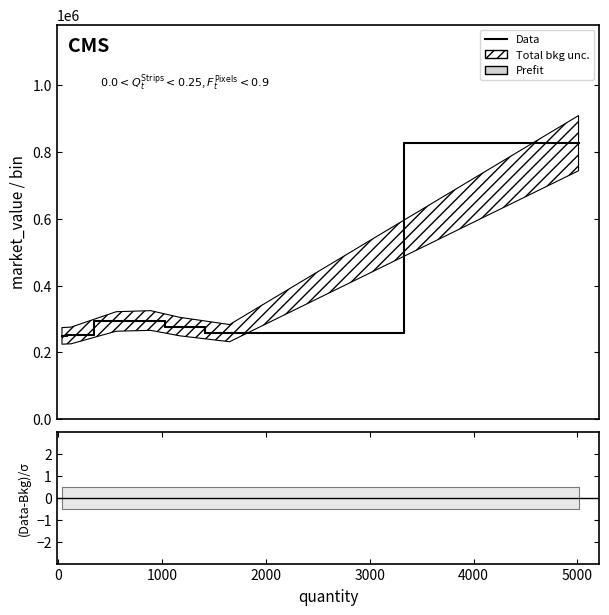

What is the difference between the second highest and second lowest values?

44824.1